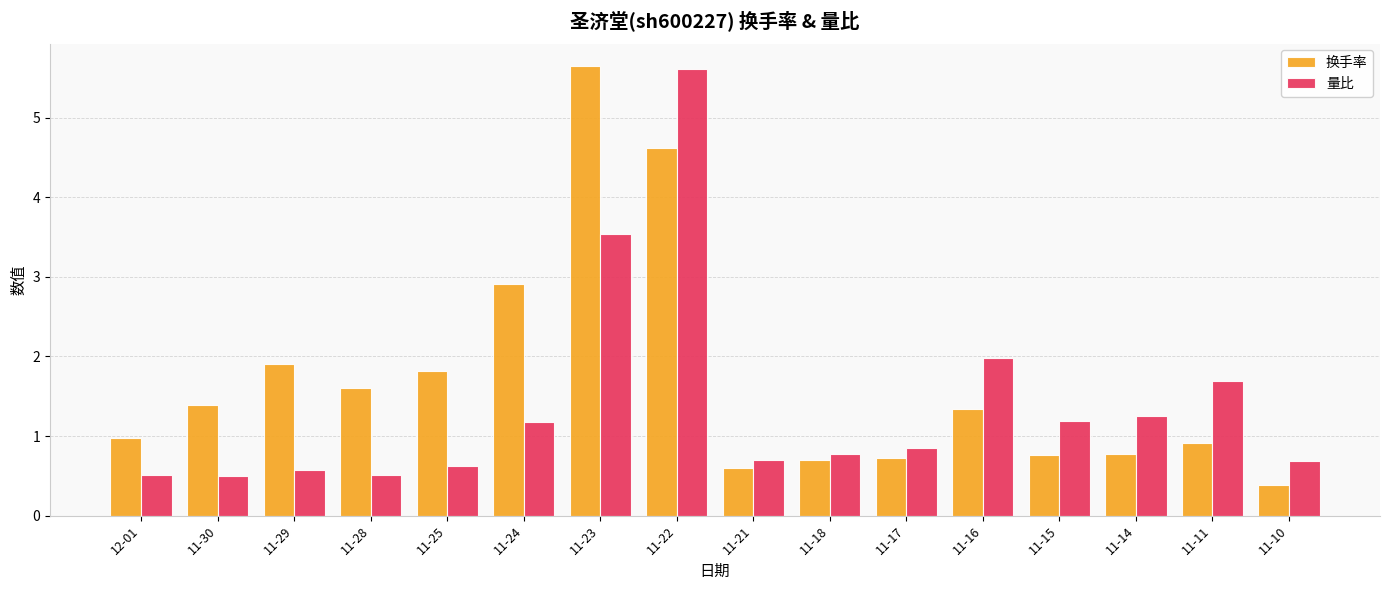

At which category is the sum across all series the highest?

11-22